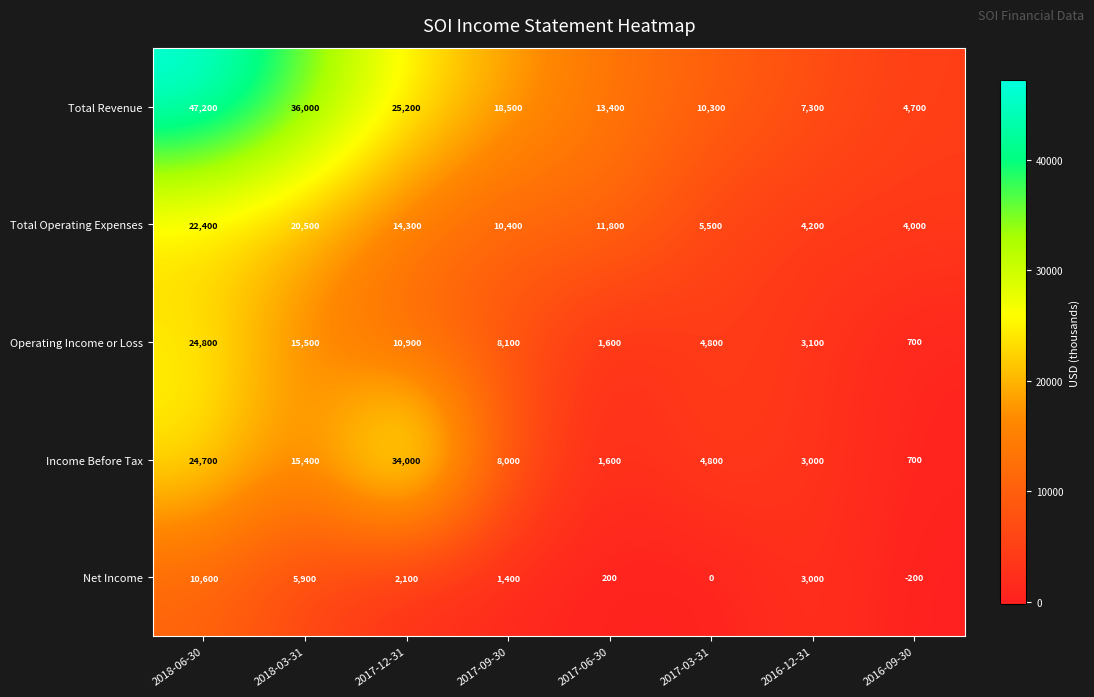

How many series are shown in this chart?

5